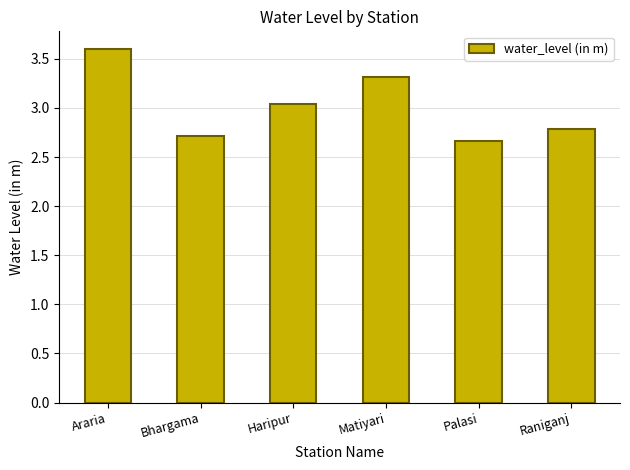

At which category does the chart reach its minimum across all series?

Palasi